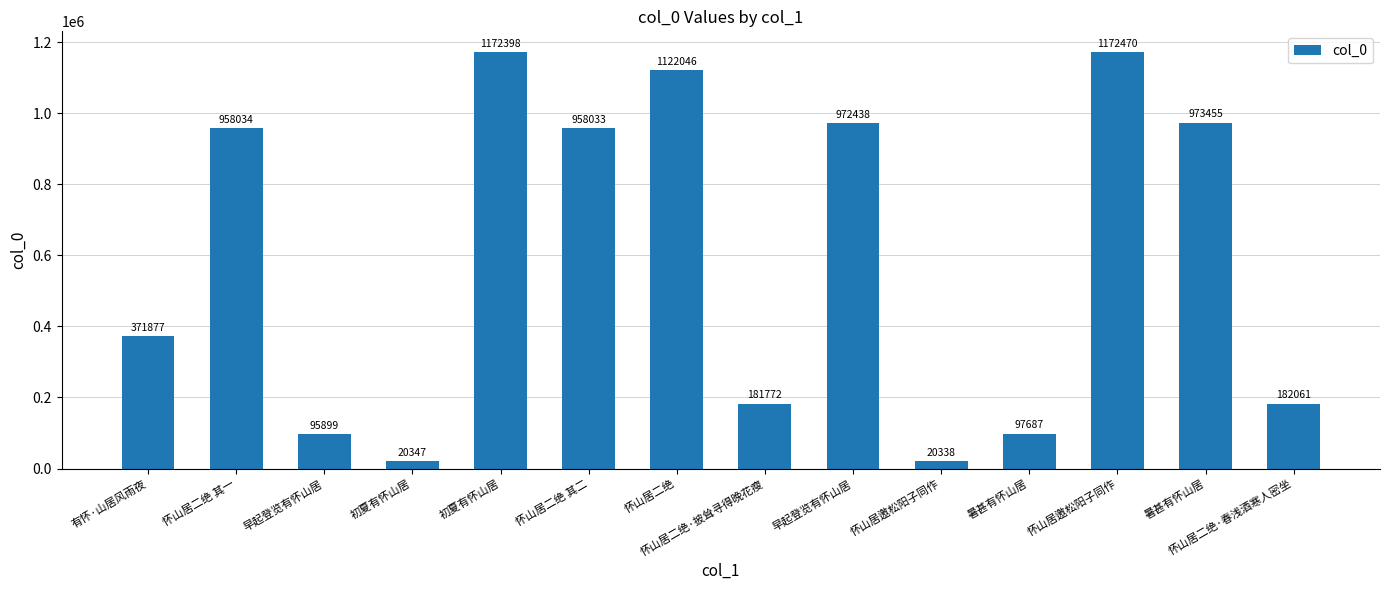

Reading right to left, list all the values displayed in this chart.

怀山居二绝·春浅酒寒人密坐=182061	暑甚有怀山居=973455	怀山居邀松阳子同作=1172470	暑甚有怀山居=97687	怀山居邀松阳子同作=20338	早起登览有怀山居=972438	怀山居二绝·披耸寻得晚花瘦=181772	怀山居二绝=1122046	怀山居二绝 其二=958033	初夏有怀山居=1172398	初夏有怀山居=20347	早起登览有怀山居=95899	怀山居二绝 其一=958034	有怀·山居风雨夜=371877